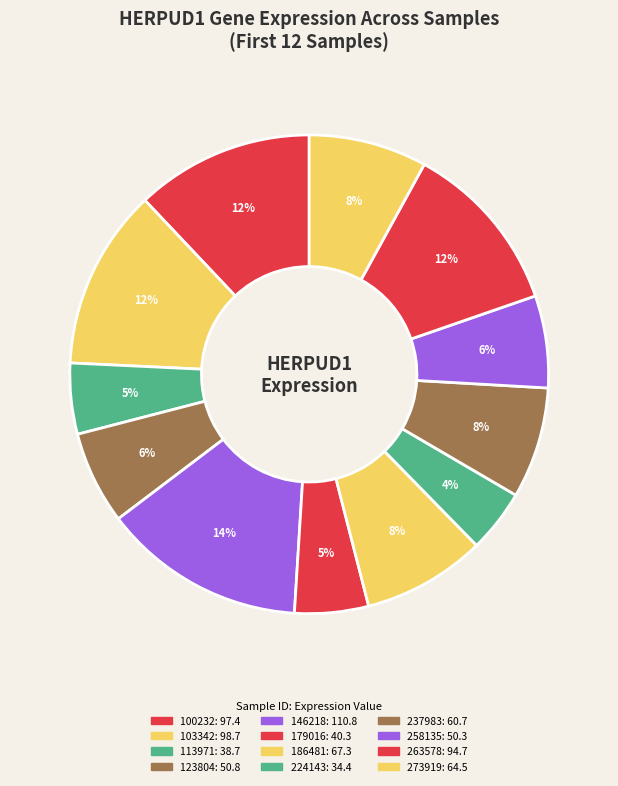

How many segments does this pie chart have?

12